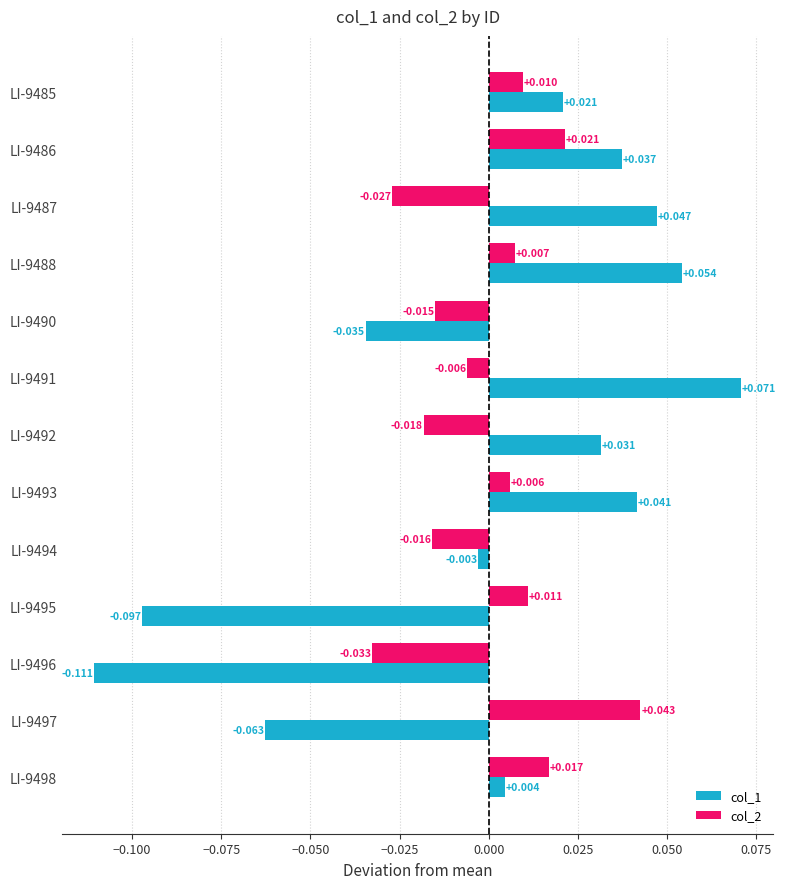

How many values in the col_2 series are below 0?

6